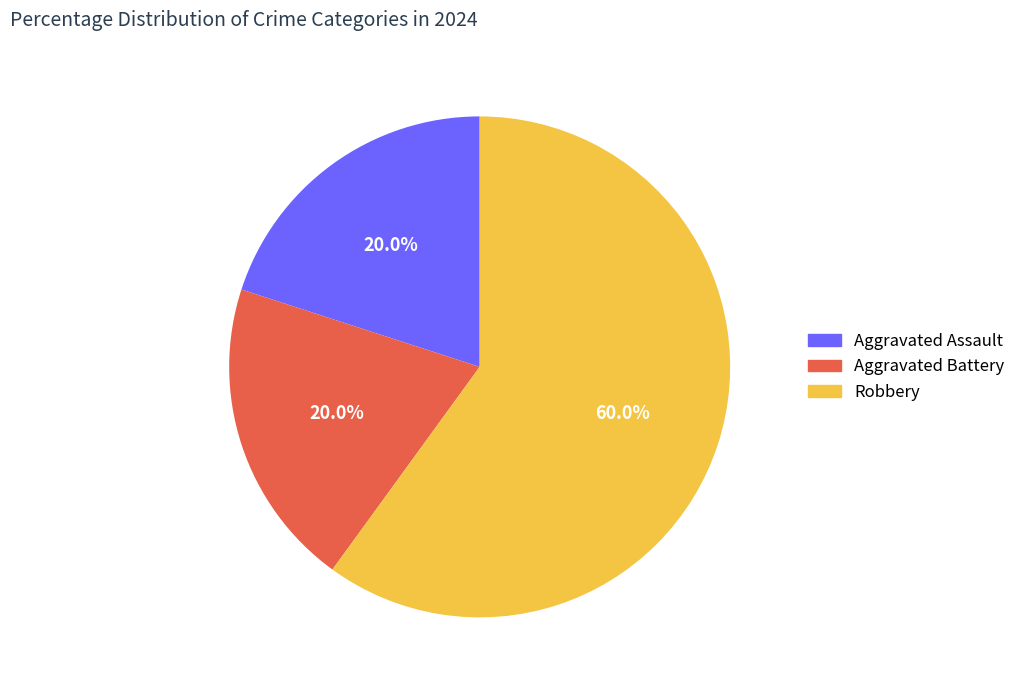

Is there any slice that represents more than half of the pie?

Yes